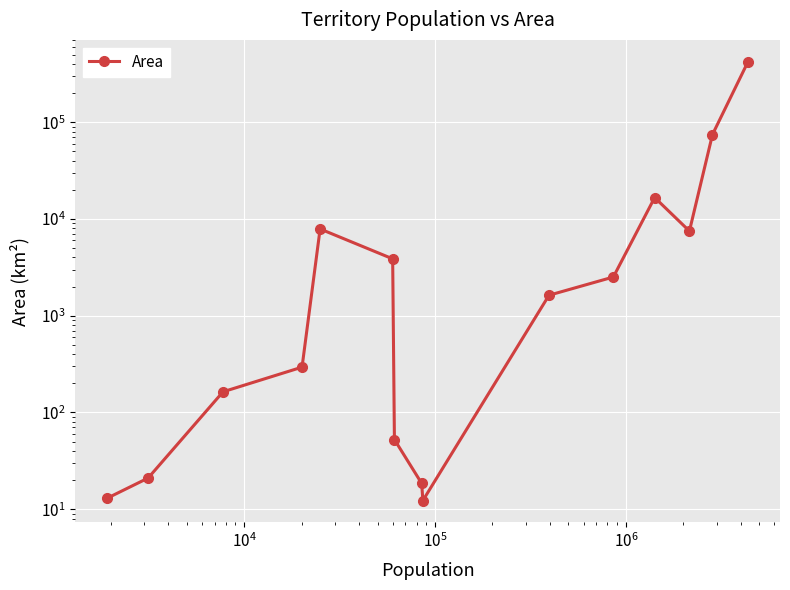

How many data points are above 1628?

7